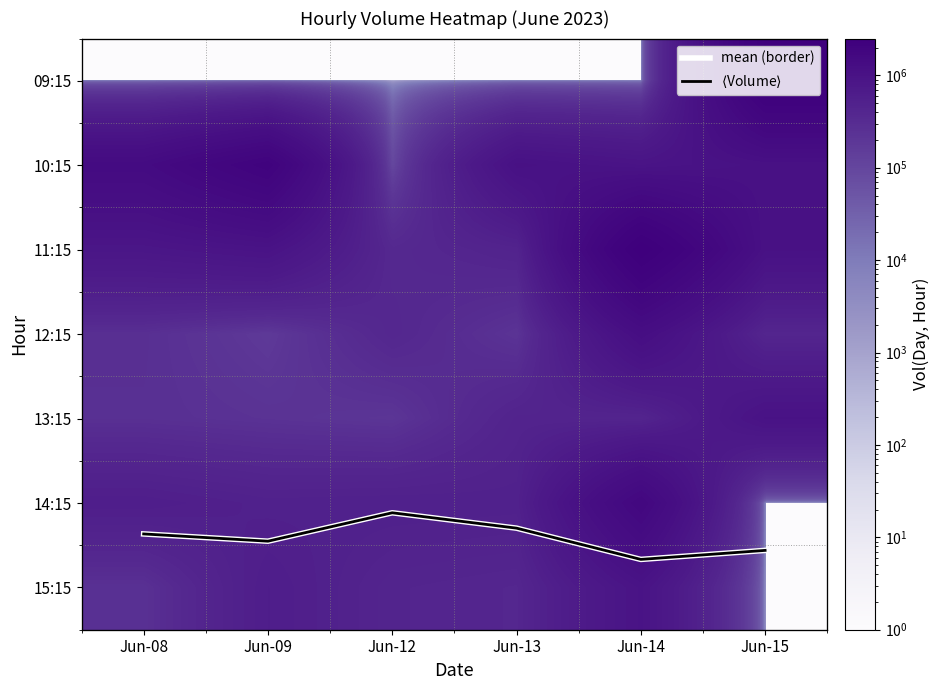

The mean (border) series shows 5.6 at Jun-15. True or false?

True